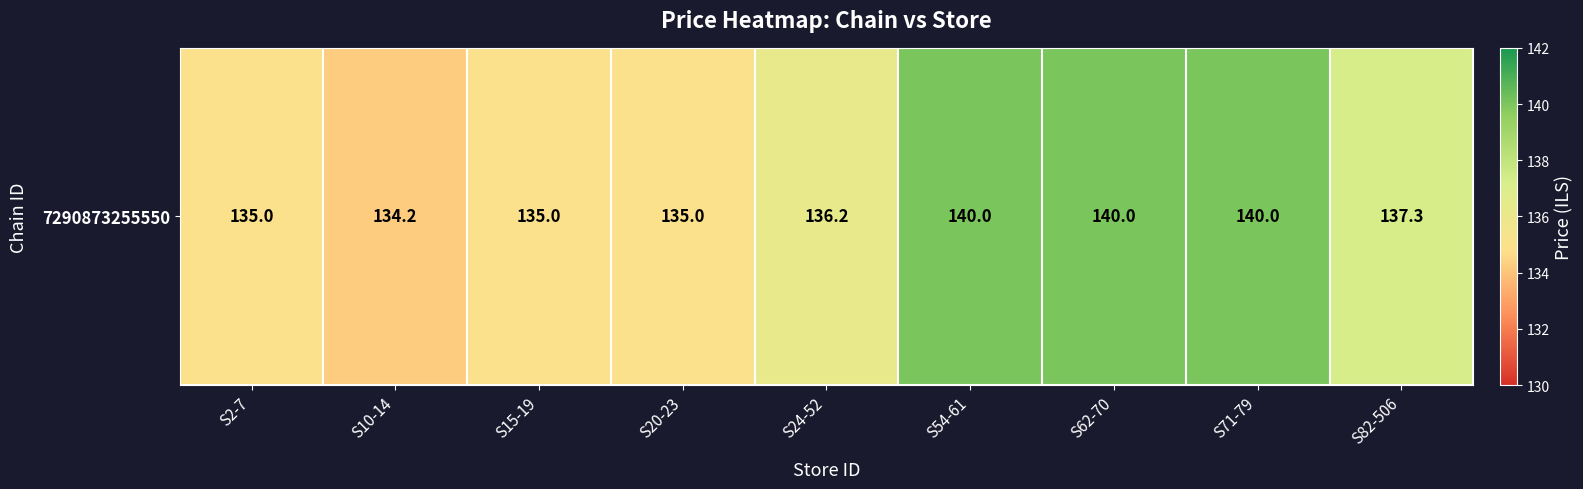

What is the sum of all values?

1232.8